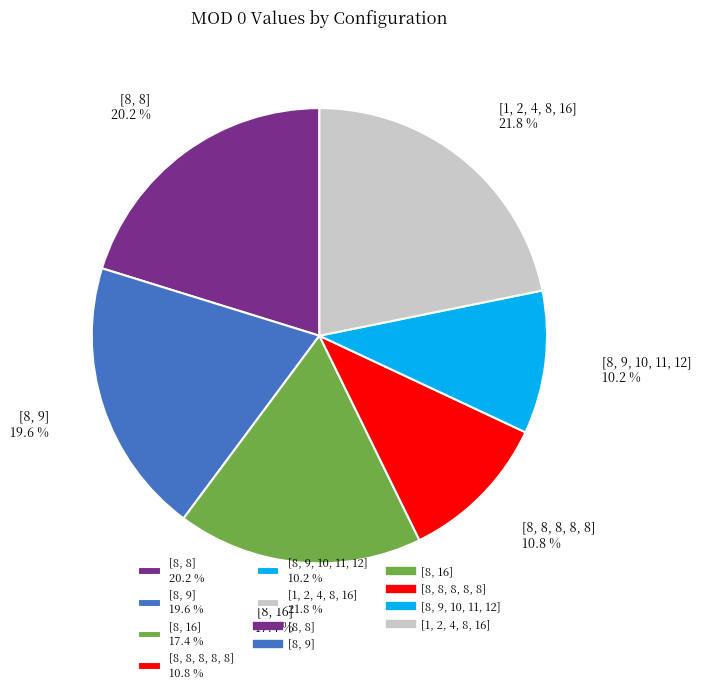

Which slice is the smallest?

[8, 9, 10, 11, 12]